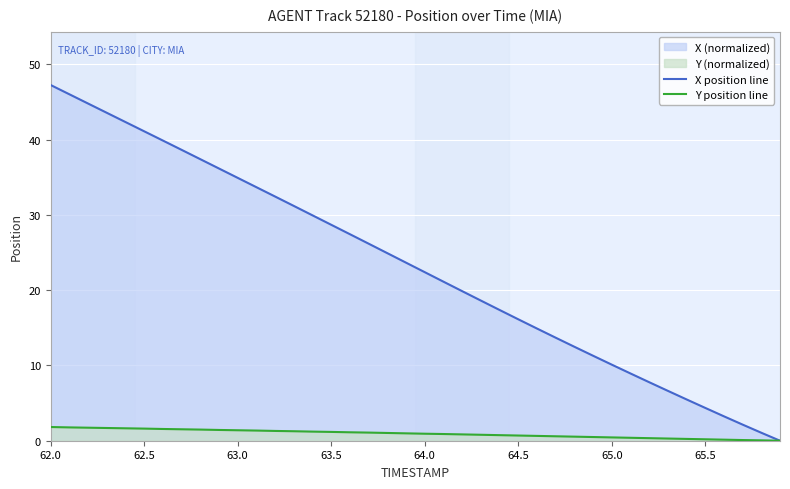

What is the difference between the highest and lowest values at 62.0?

45.4